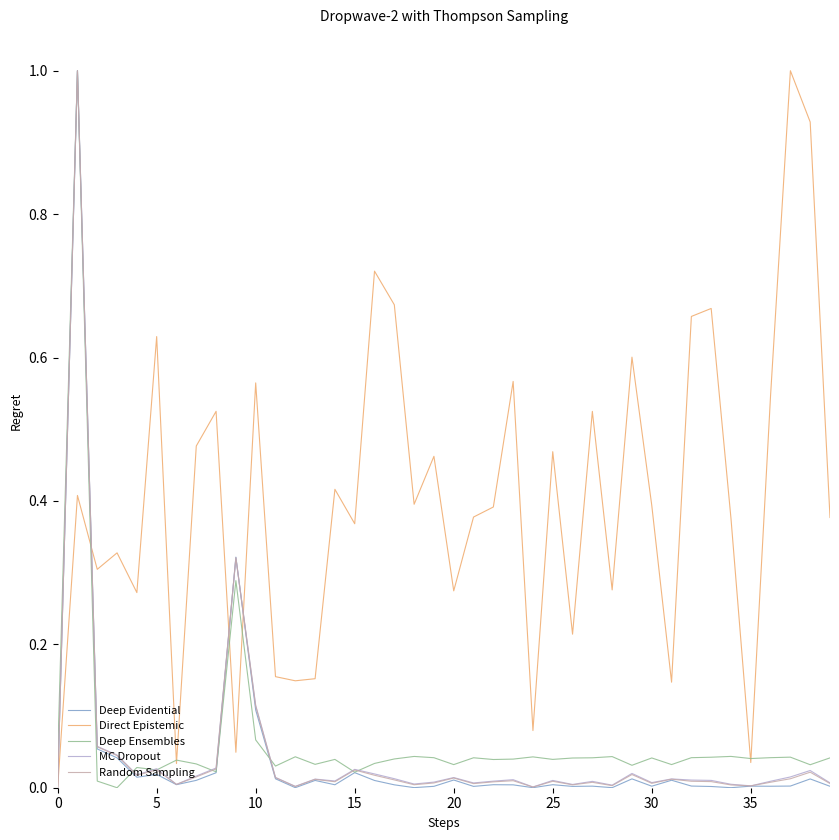

Which series has the largest total across all categories?

Direct Epistemic